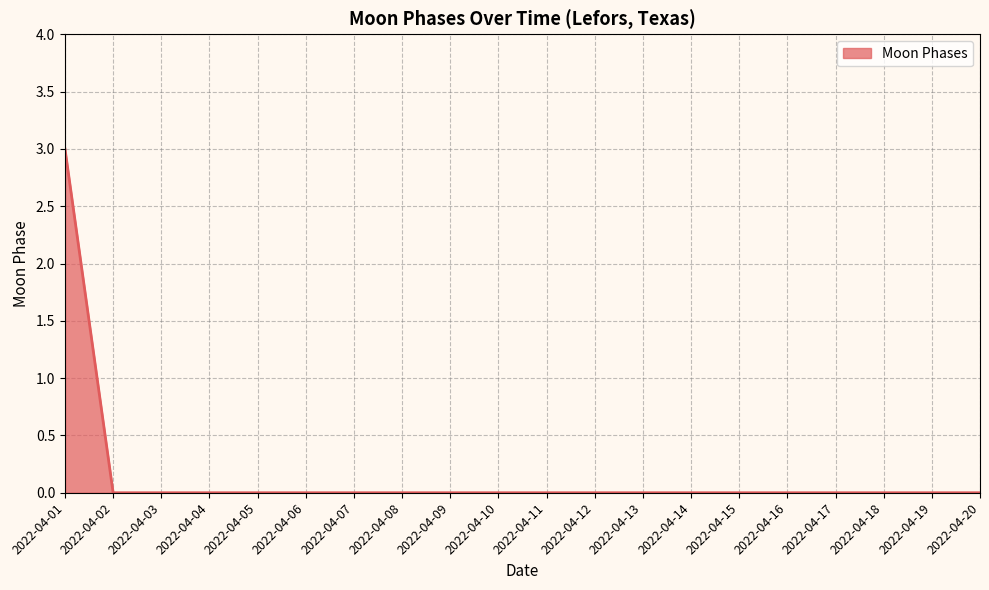

What is the greatest value displayed?

3